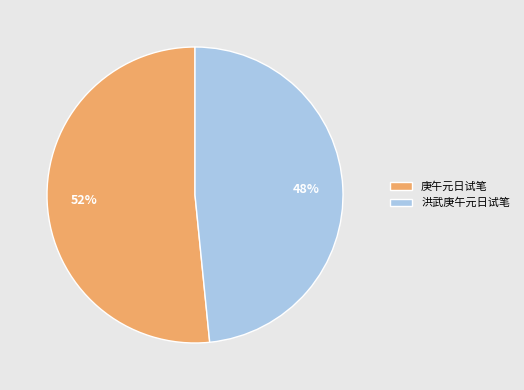

To the nearest percent, what is the average slice percentage?

50%